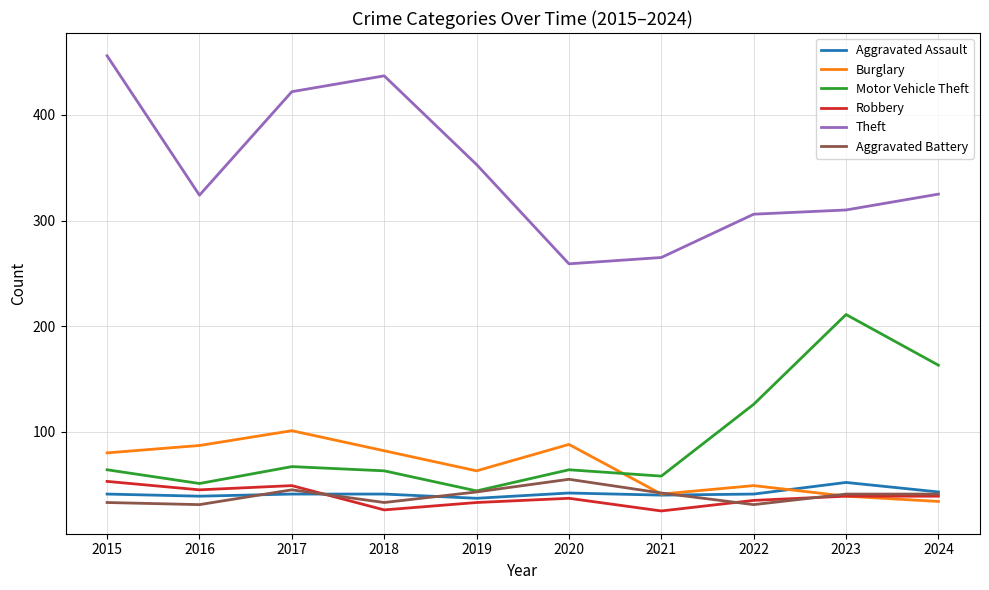

Which series has the widest spread of values?

Theft